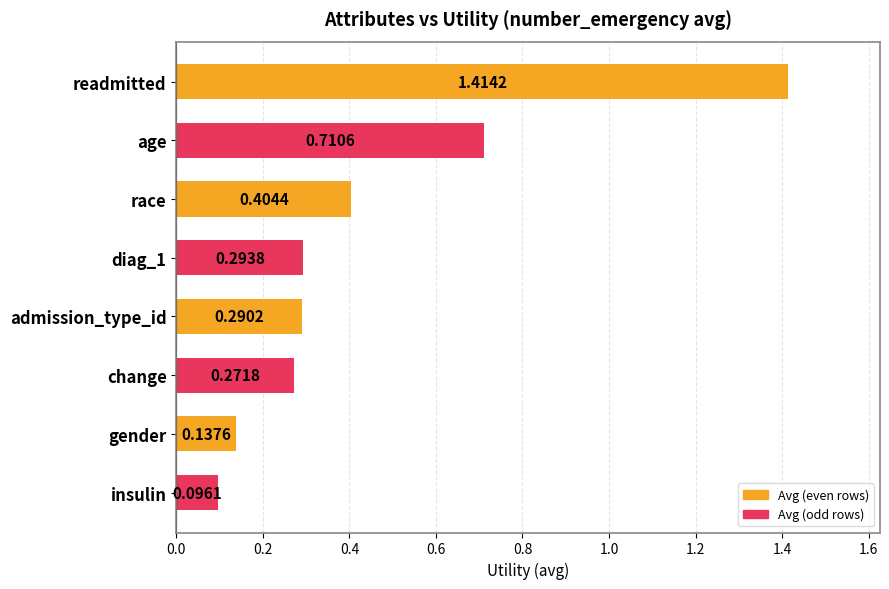

Between readmitted and race, which is larger?

readmitted